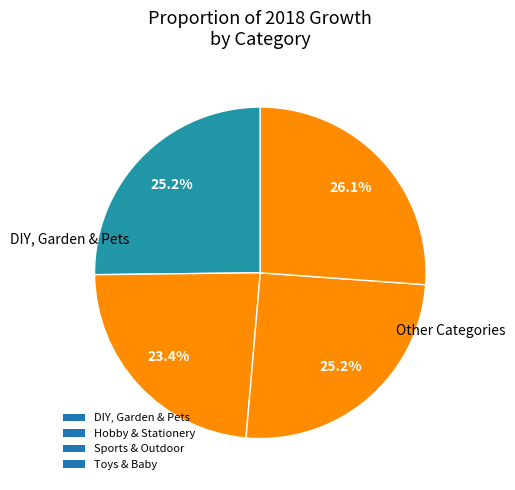

To the nearest percent, what is the difference between the Sports & Outdoor and Toys & Baby slice percentages?

1%